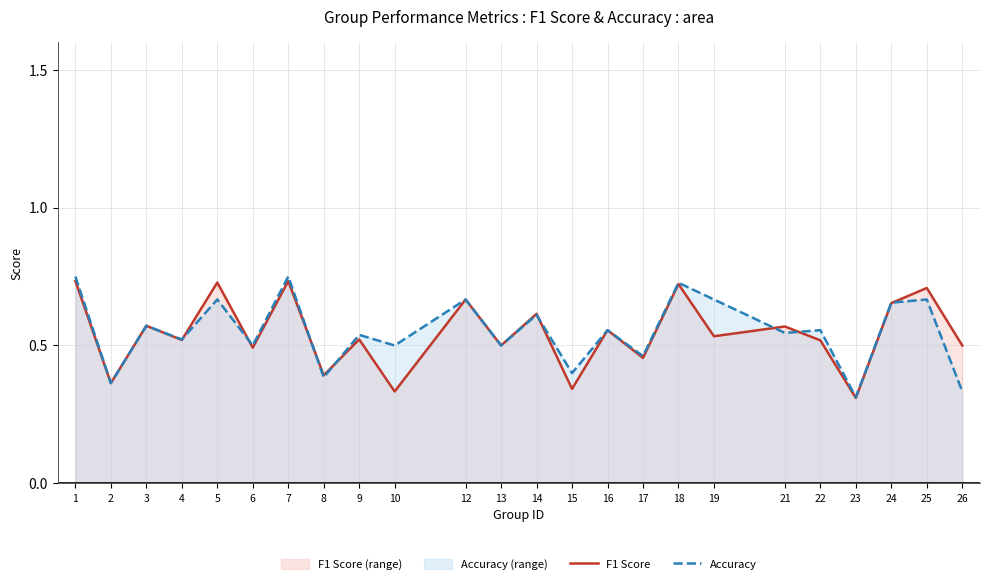

Rank the series at 17 from lowest to highest value.

F1 Score, Accuracy